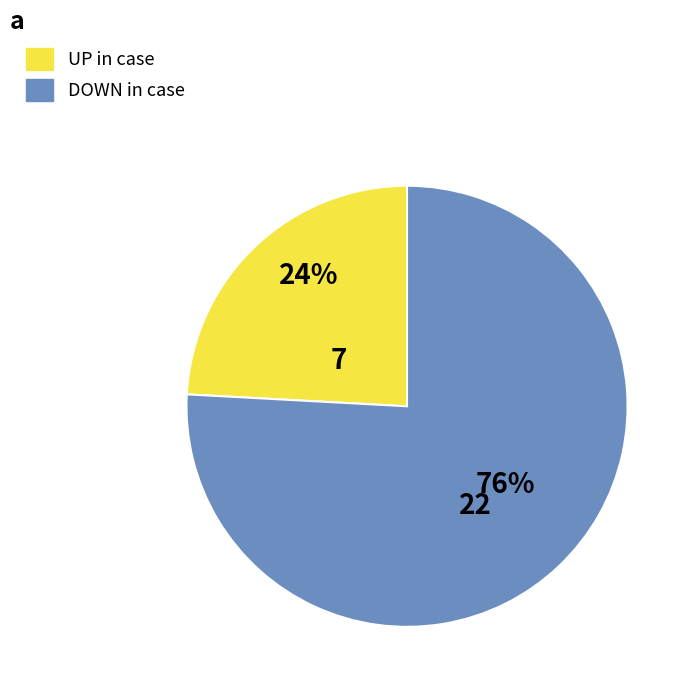

To the nearest percent, what is the difference between the largest and smallest slice percentages?

52%